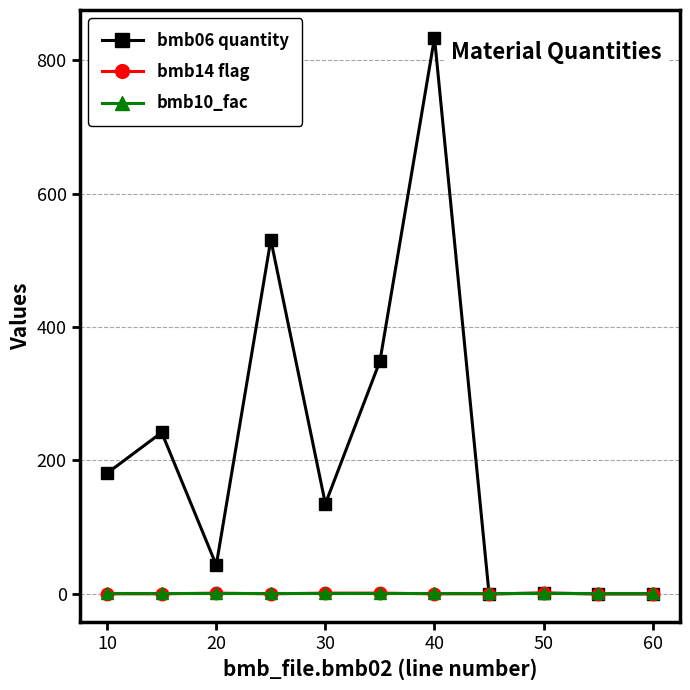

How many categories are shown in the chart?

11